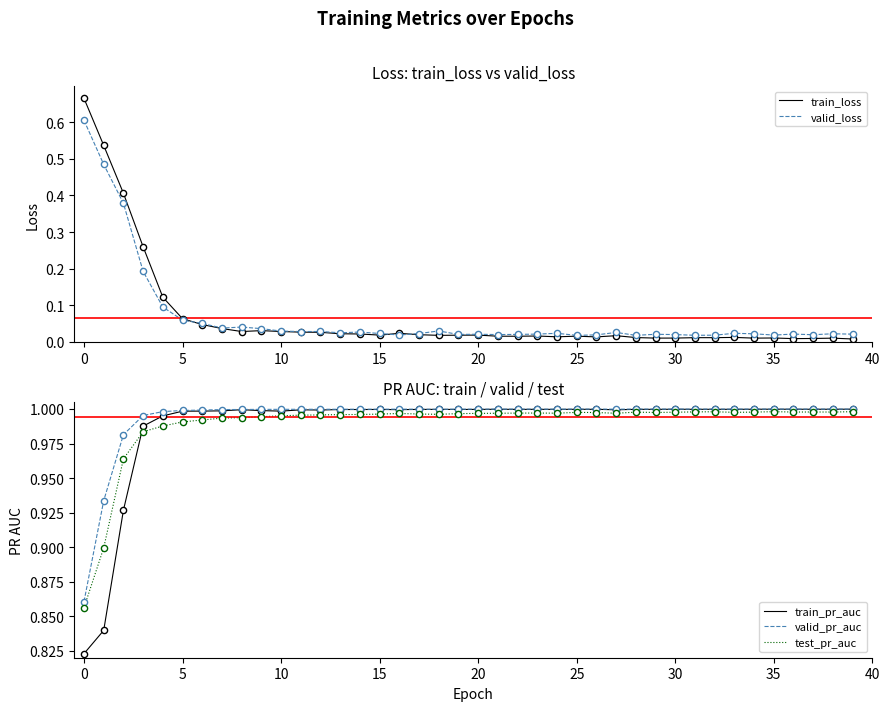

Which series has the largest Y range (max minus min)?

train_loss